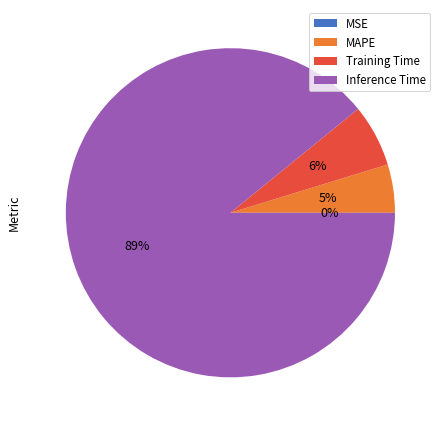

The MSE slice represents 0% of the pie. True or false?

True